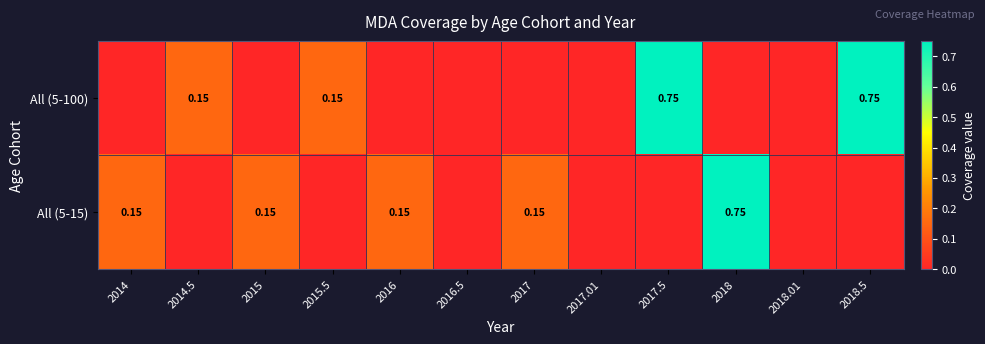

Is it true that All (5-100) equals 0.0 at 2017.01?

True